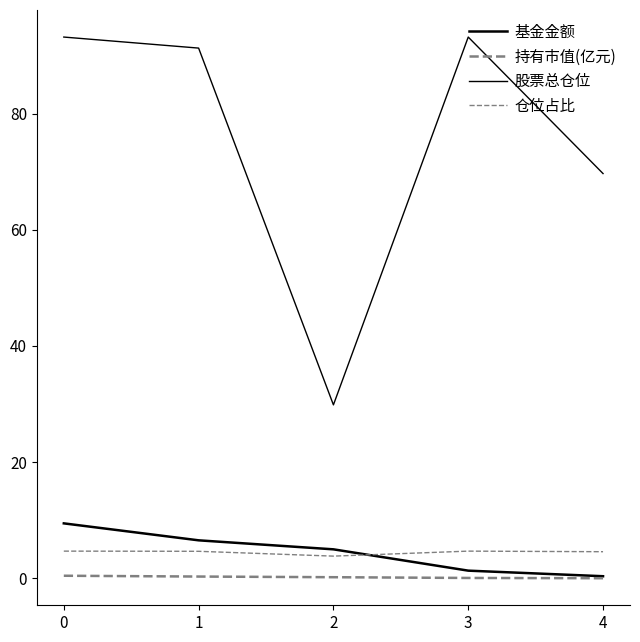

Does the chart display data point markers on the line(s)?

No